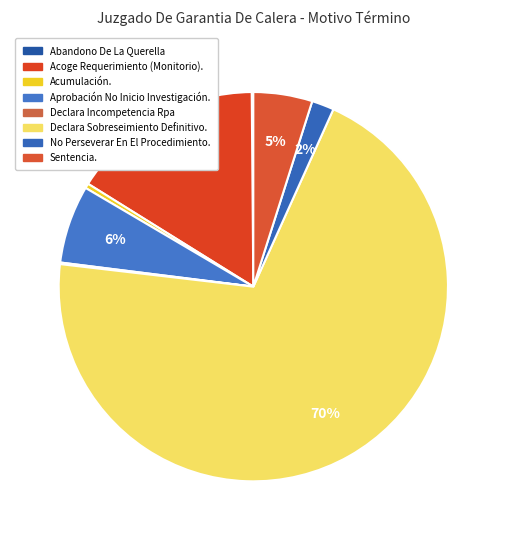

To the nearest percent, what is the difference between the largest and smallest slice percentages?

70%